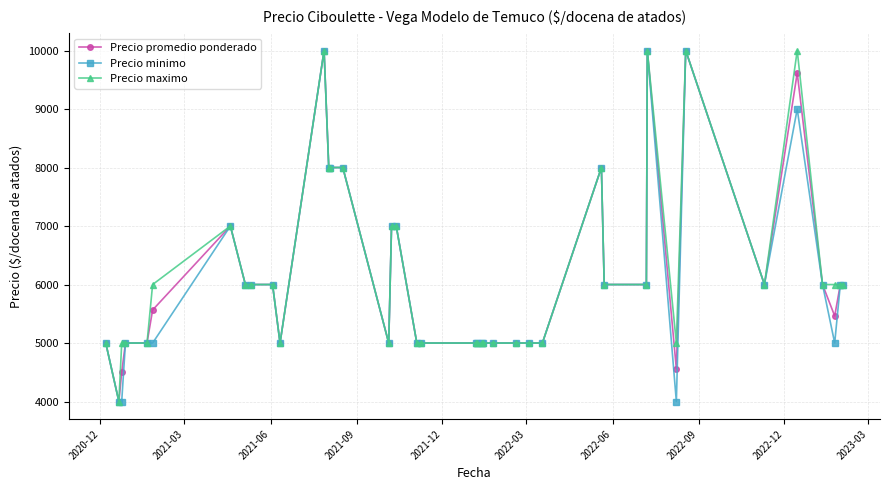

At how many categories does at least one series exceed 6705?

11